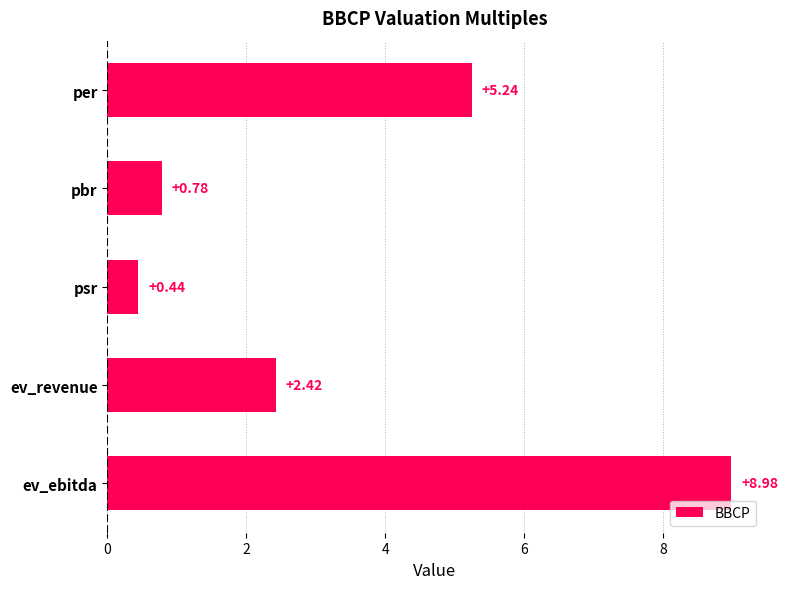

List the labels in order of value, largest first.

ev_ebitda, per, ev_revenue, pbr, psr